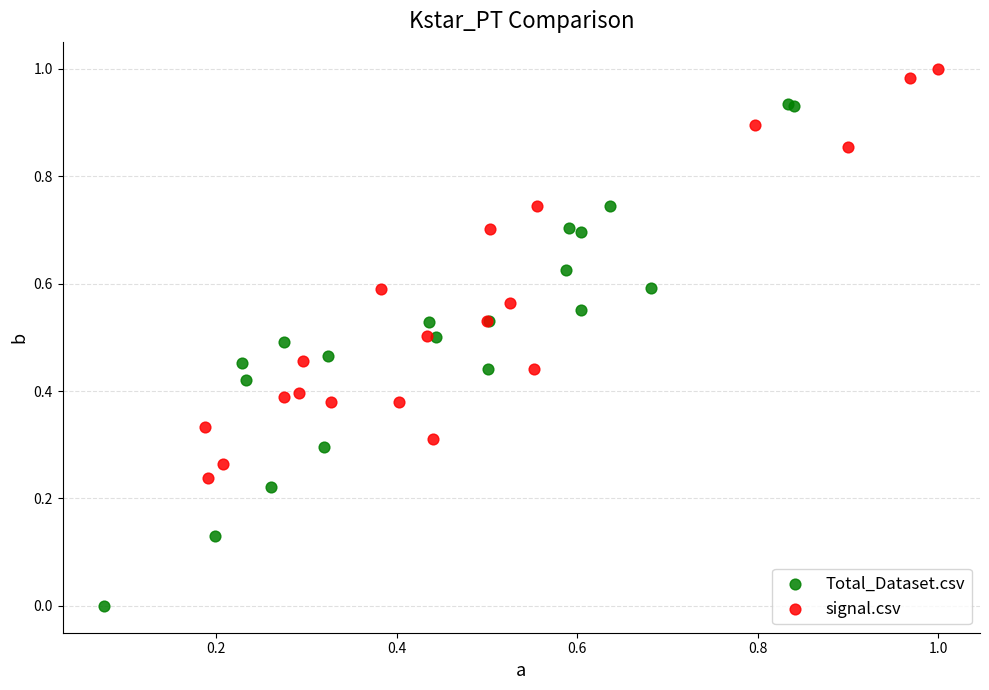

Which series reaches the minimum Y coordinate?

Total_Dataset.csv